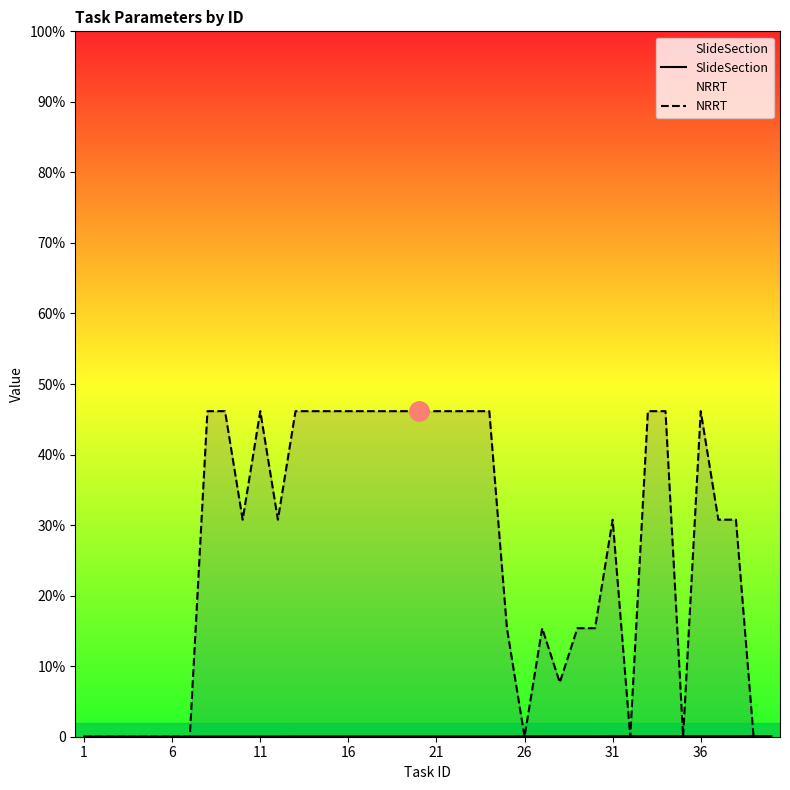

Where do NRRT and SlideSection first cross each other?

31 and 36